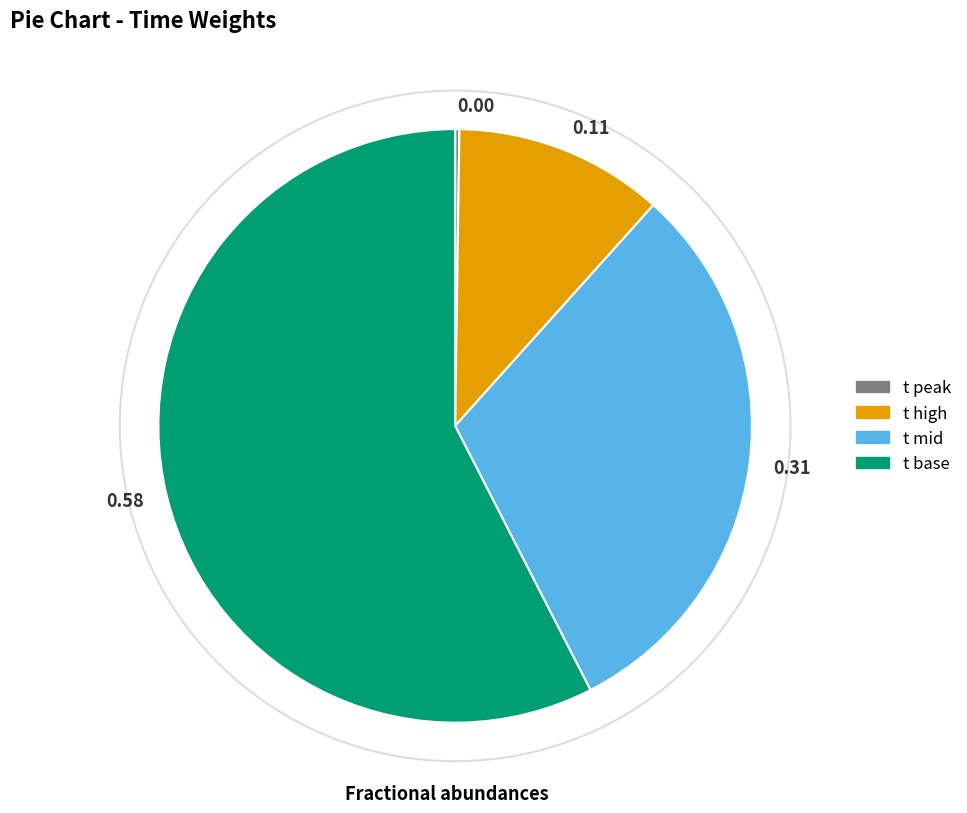

Does any single category account for the majority?

Yes